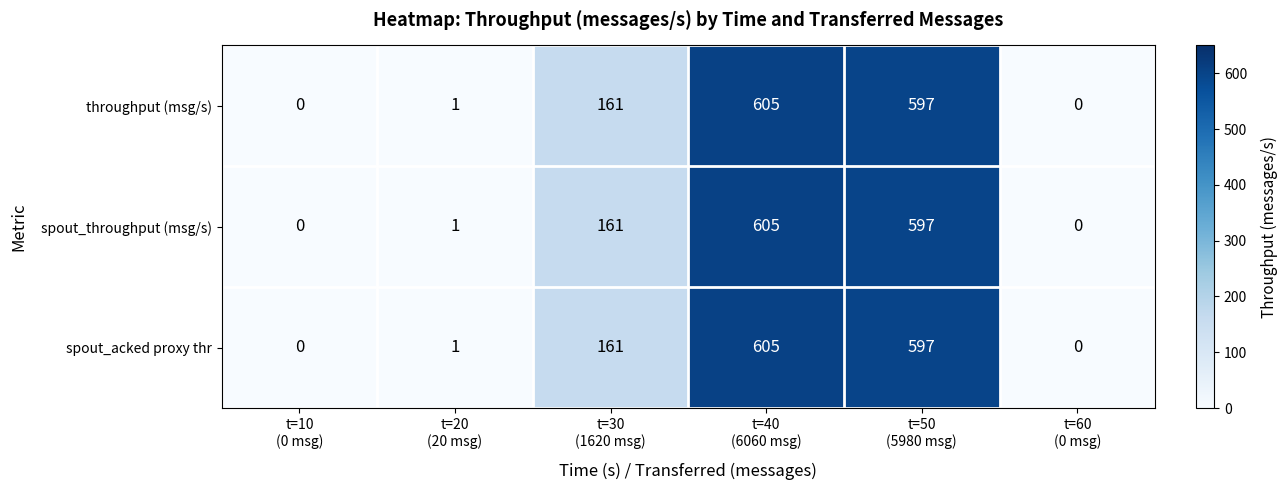

What is the sum of all throughput (msg/s) values?

1364